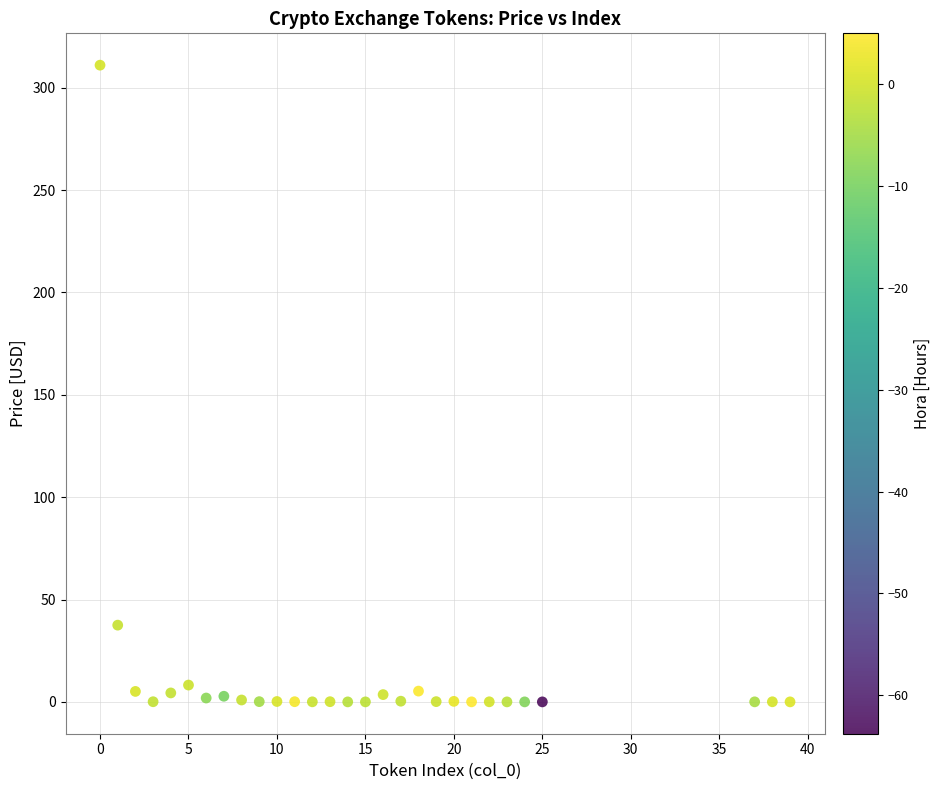

What is the range of X values (max minus min)?

39.0